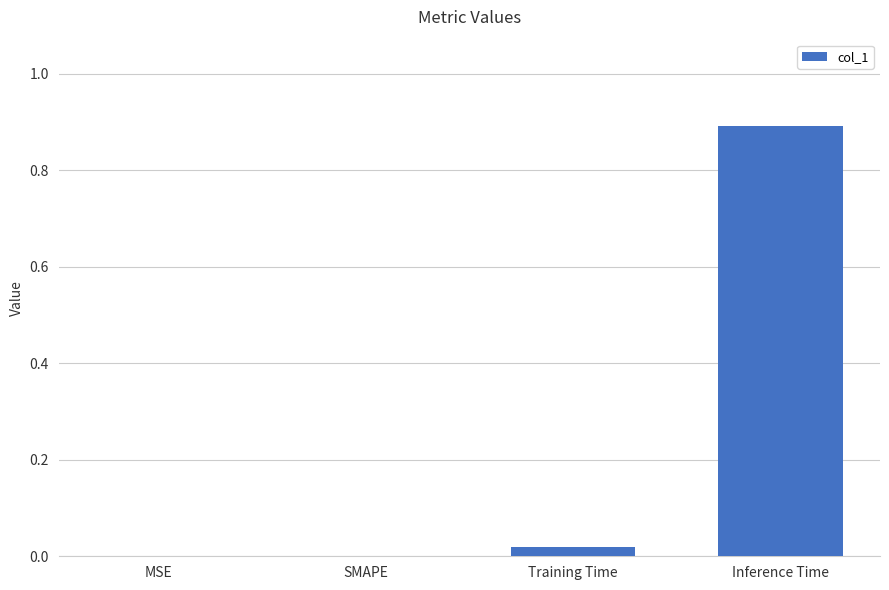

What is the sum of all values?

0.9